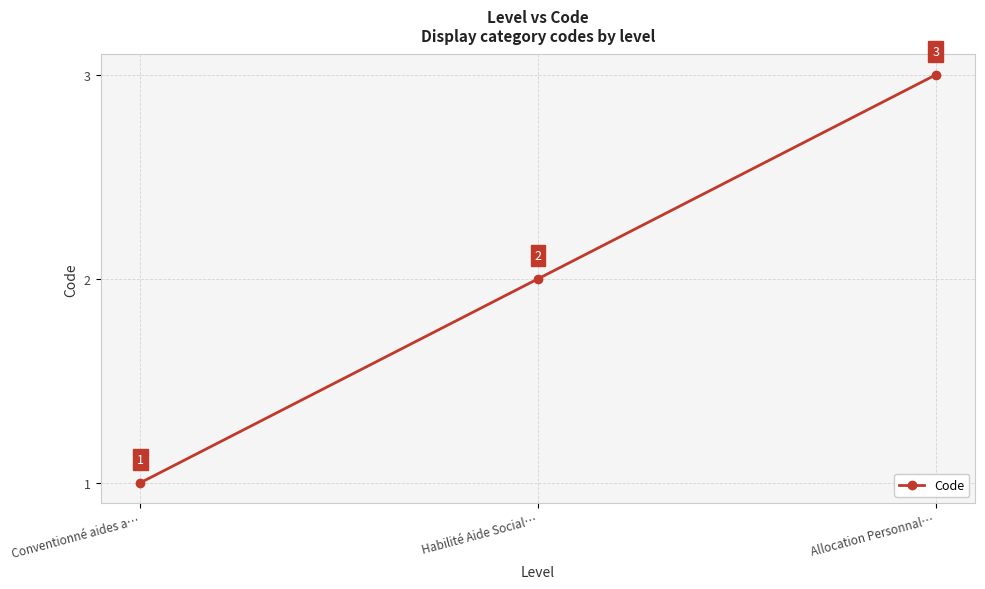

What is the label of the 3rd point from the left?

Allocation Personnal…